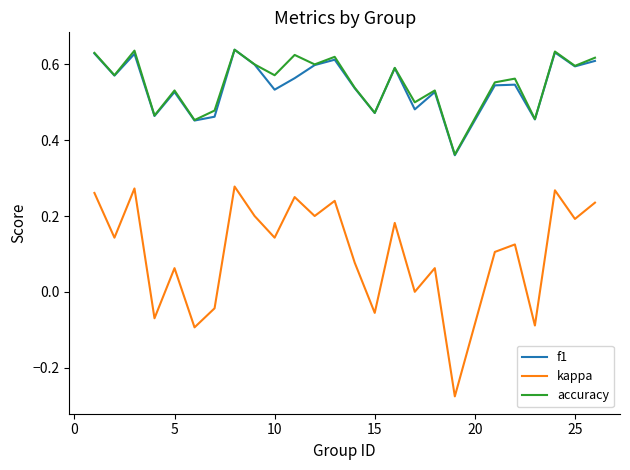

Which series has the widest spread of values?

kappa